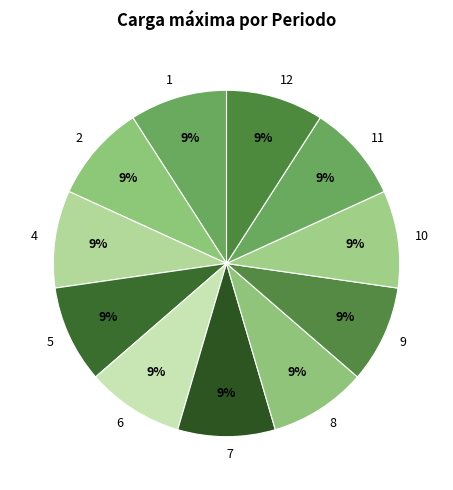

Count the number of slices in the pie.

11